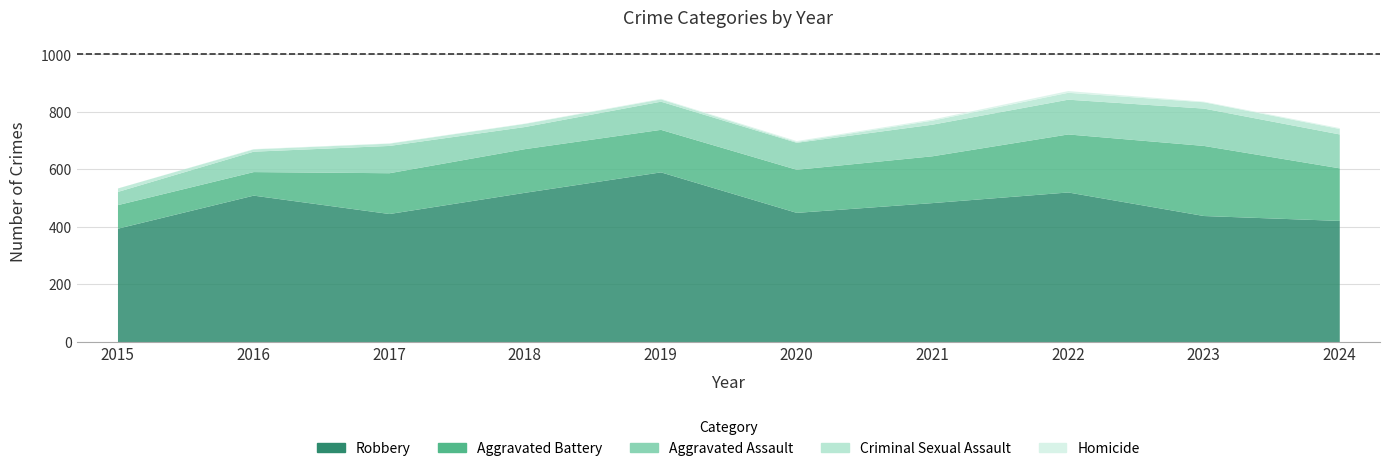

What is the value of the Homicide point at the 3rd from the left?

1